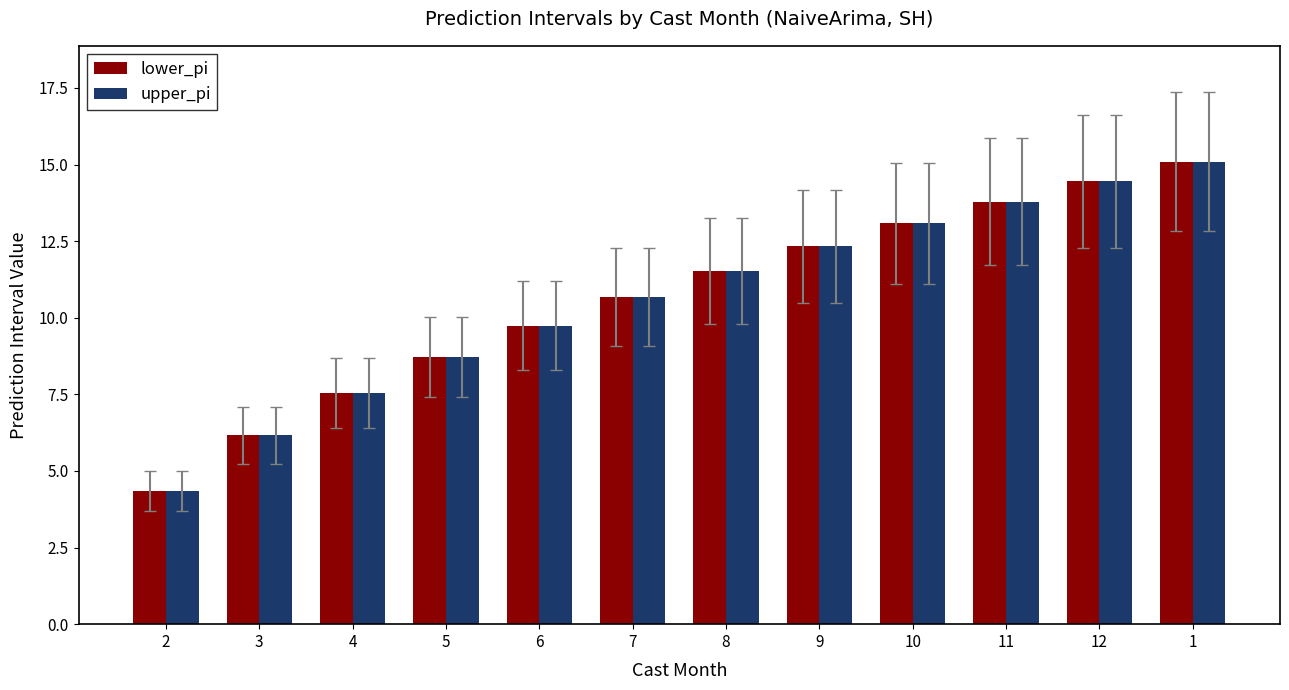

Where does the lower_pi series first go above 11?

8